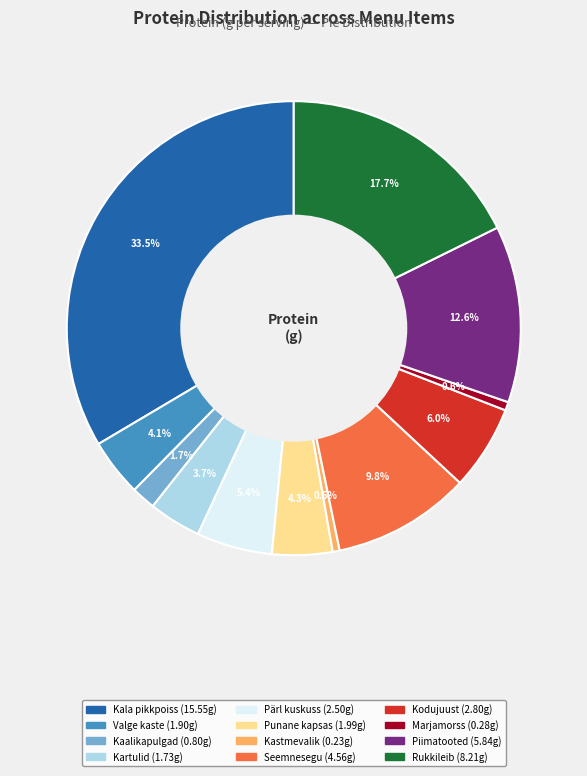

Does any single category account for the majority?

No